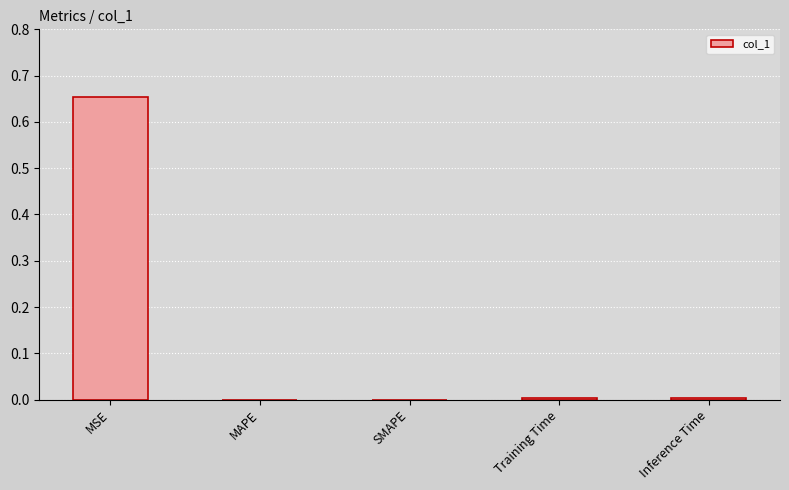

Between MSE and Inference Time, which is larger?

MSE